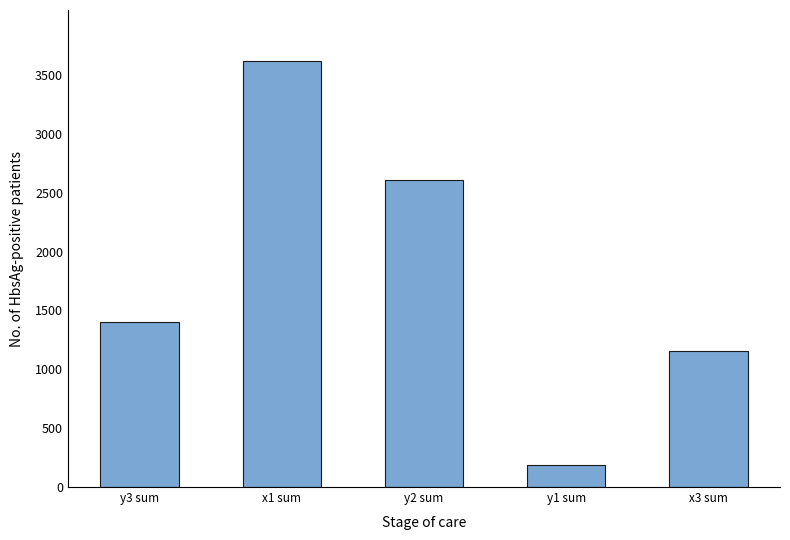

What is the ratio of the value at x3 sum to the value at y1 sum?

6.1